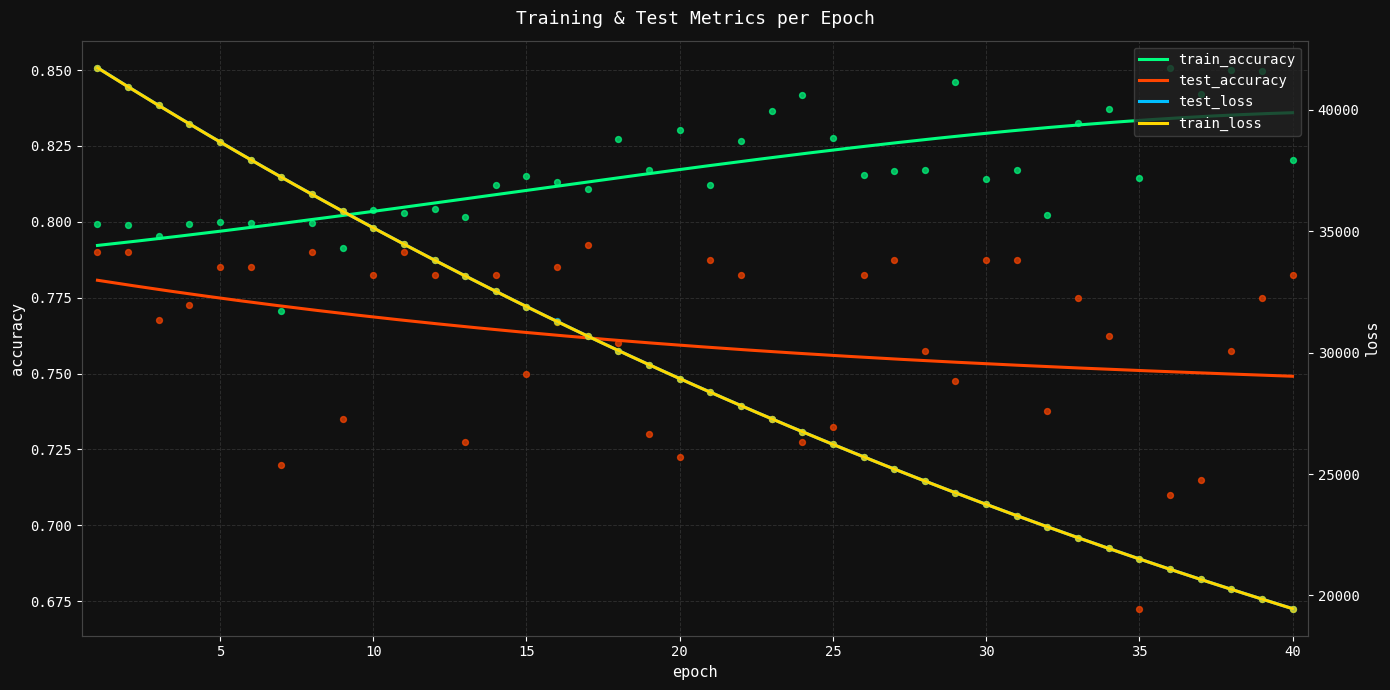

What is the total value across all series at 32?

45657.8